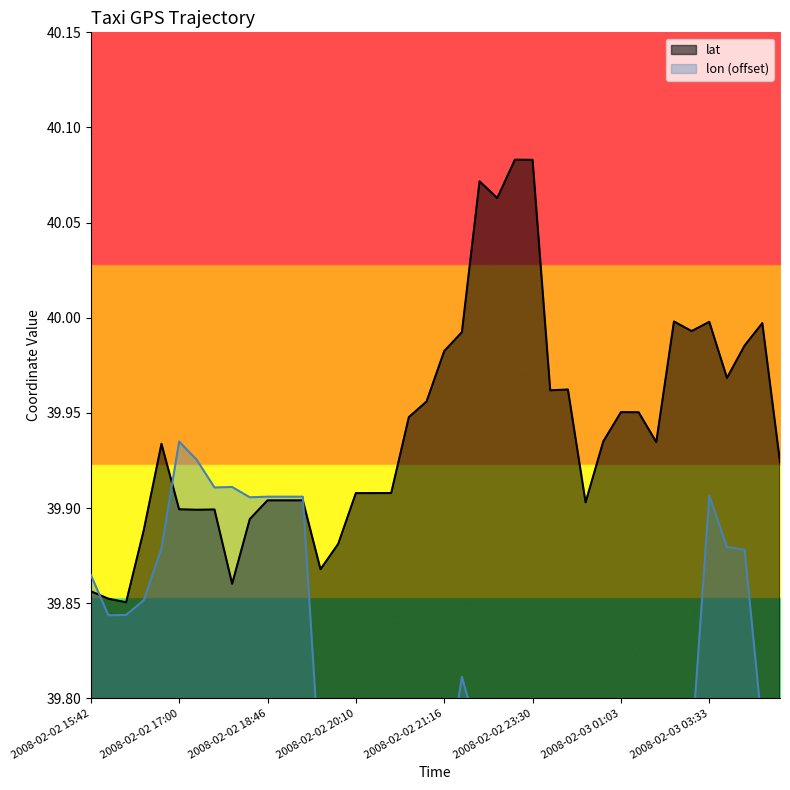

Reading right to left, extract all data points from this chart.

lat: 39.9	40.0	40.0	40.0	40.0	40.0	40.0	39.9	40.0	40.0	39.9	39.9	40.0	40.0	40.1	40.1	40.1	40.1	40.0	40.0	40.0	39.9	39.9	39.9	39.9	39.9	39.9	39.9	39.9	39.9	39.9	39.9	39.9	39.9	39.9	39.9	39.9	39.9	39.9	39.9
lon: 39.7	39.8	39.9	39.9	39.9	39.8	39.8	39.8	39.7	39.7	39.8	39.8	39.8	39.8	39.8	39.8	39.8	39.8	39.8	39.8	39.7	39.8	39.8	39.8	39.8	39.8	39.8	39.9	39.9	39.9	39.9	39.9	39.9	39.9	39.9	39.9	39.9	39.8	39.8	39.9